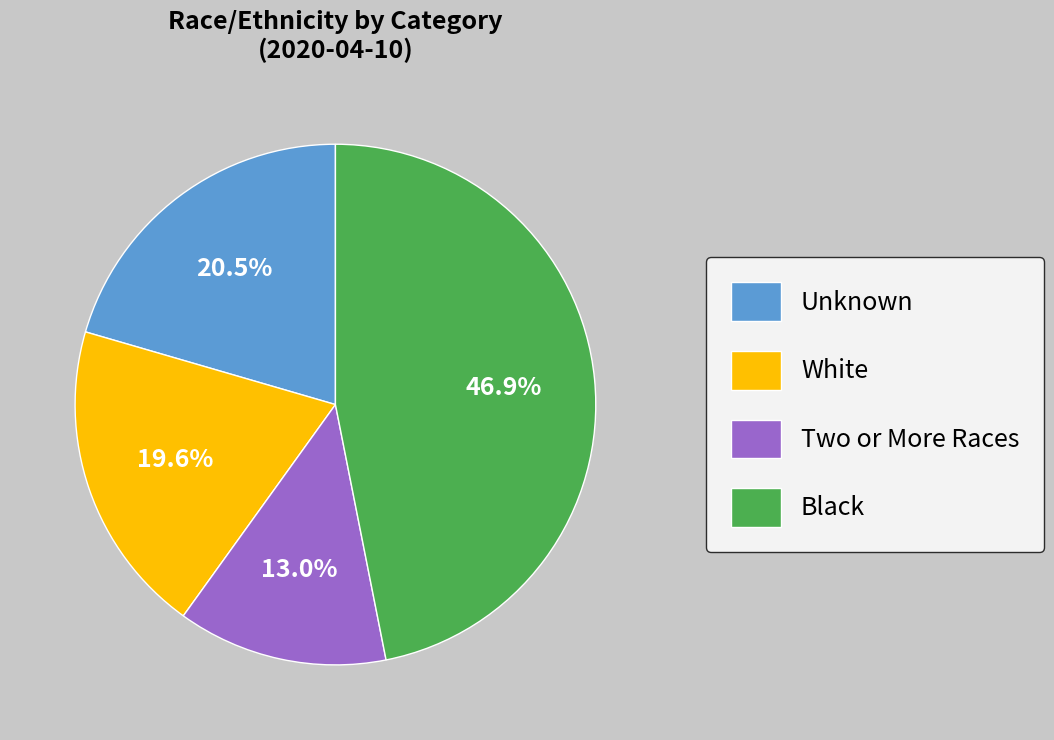

Combined, what portion of the pie is Unknown and White?

40.1%